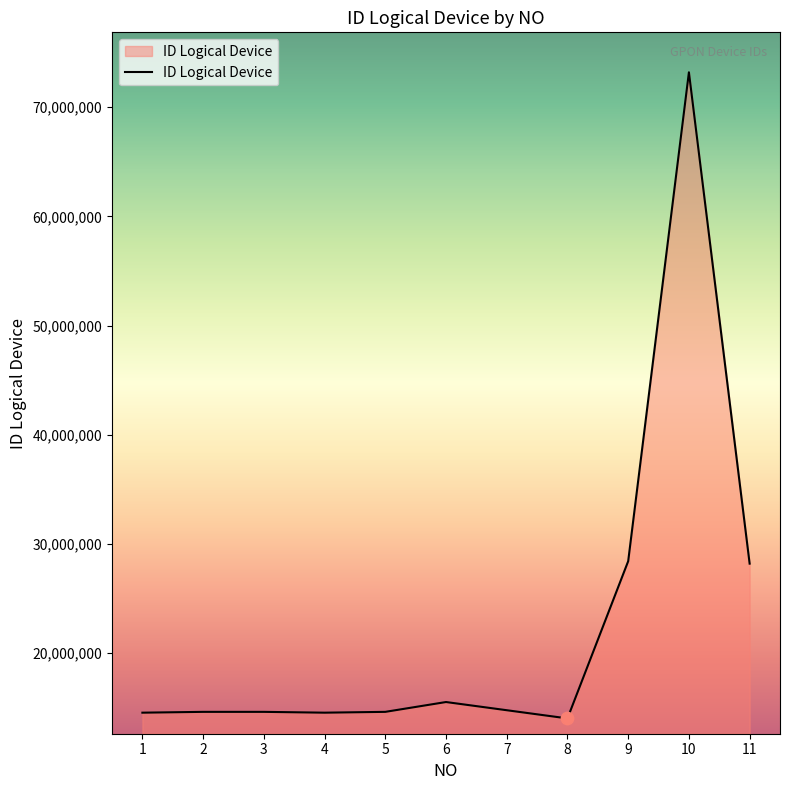

Between 11 and 8, which is larger?

11